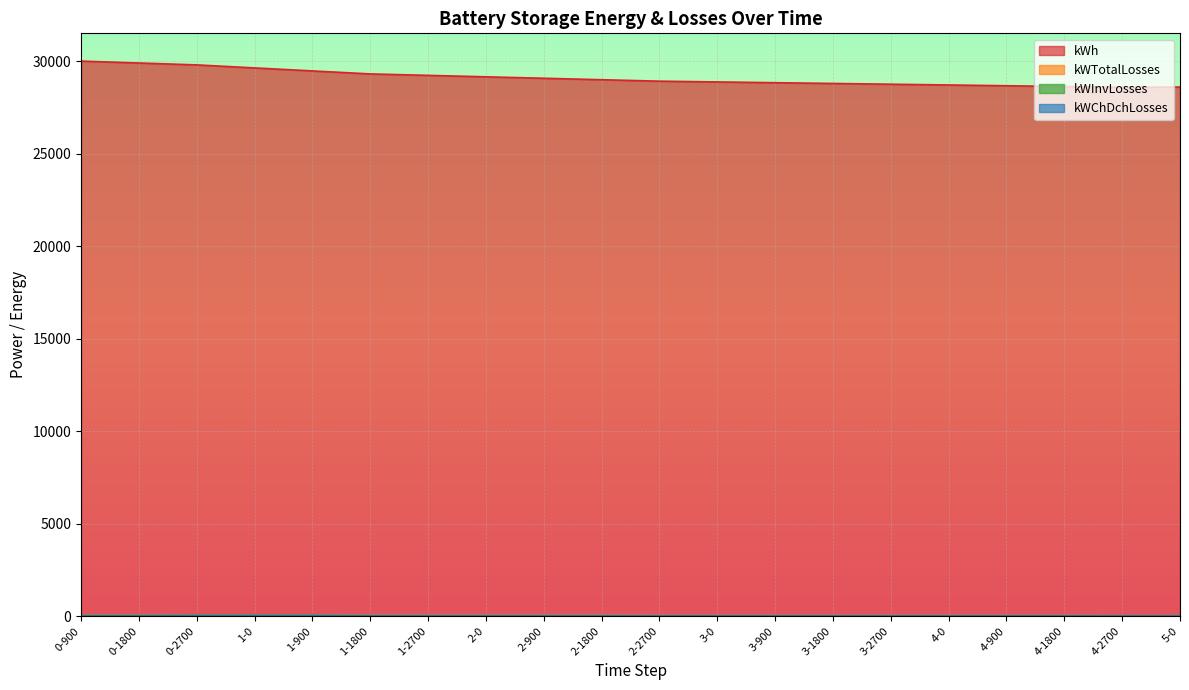

What are all the series names shown in the legend?

kWh, kWTotalLosses, kWInvLosses, kWChDchLosses